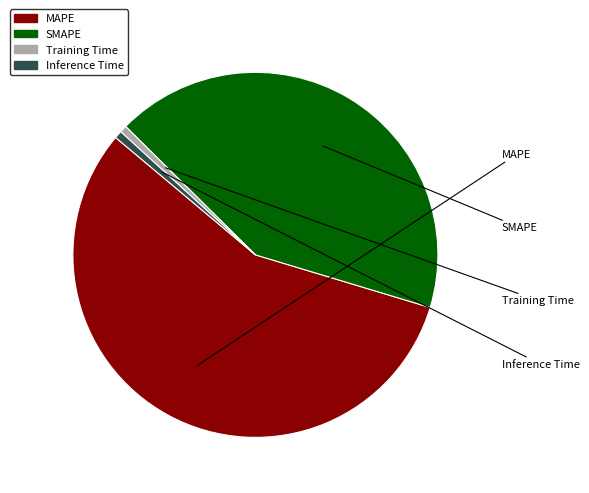

Which category has the biggest portion of the pie?

MAPE